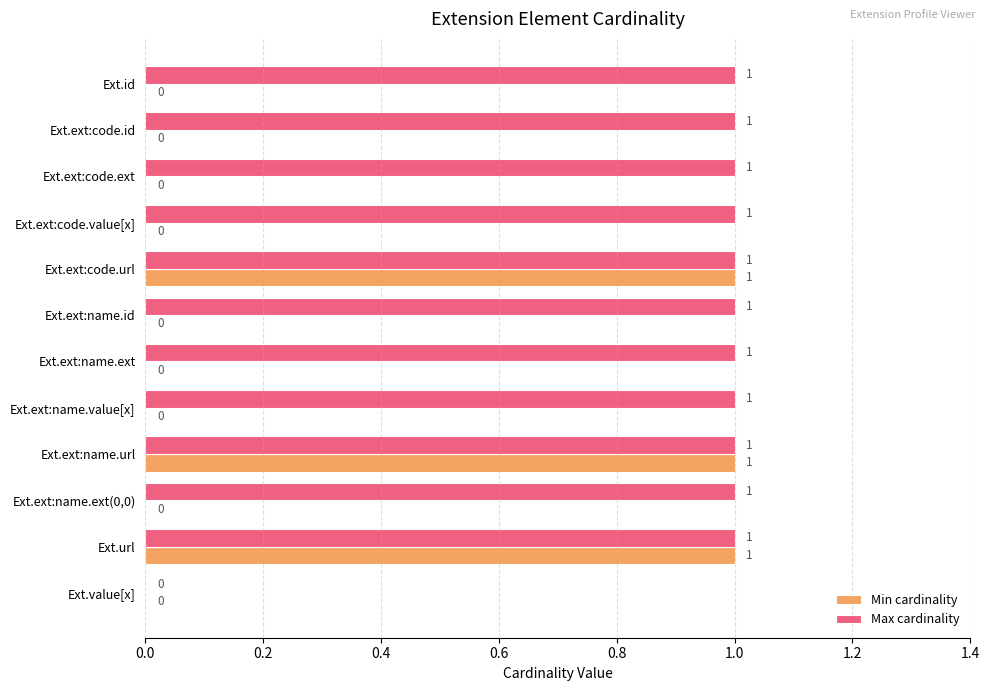

The Min cardinality series shows 2 at Ext.url. True or false?

False